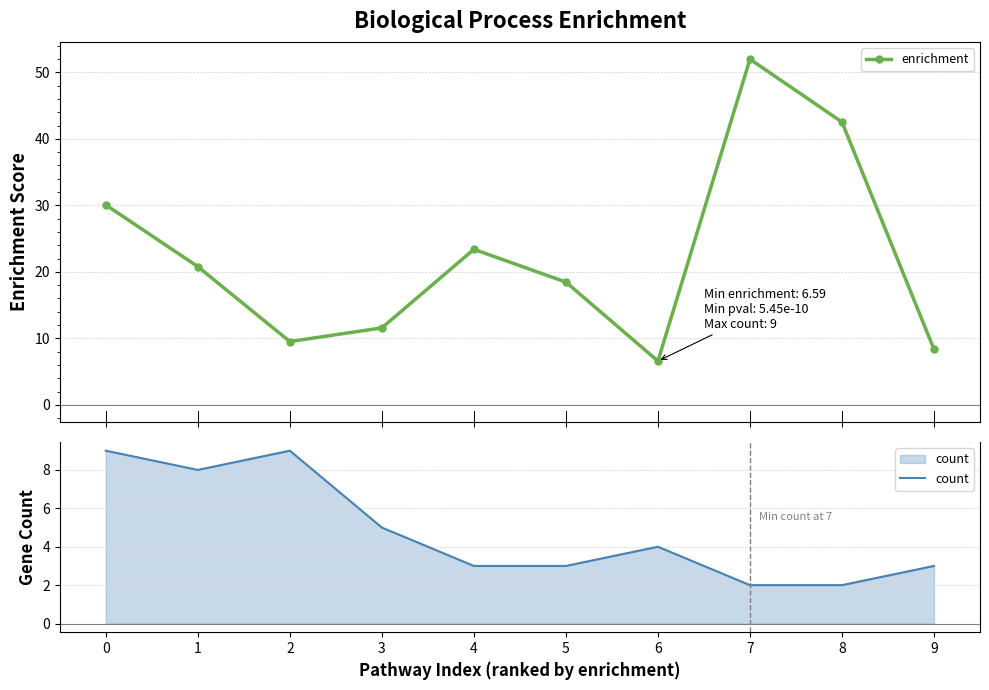

Reading left to right, what are all the values shown in this chart?

enrichment: 30.1	20.8	9.5	11.6	23.4	18.5	6.6	52.0	42.5	8.4
count: 9.0	8.0	9.0	5.0	3.0	3.0	4.0	2.0	2.0	3.0